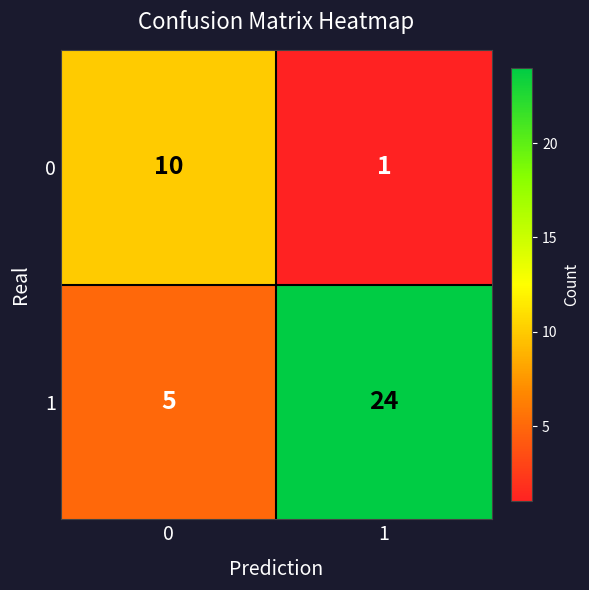

What is the greatest value displayed?

24